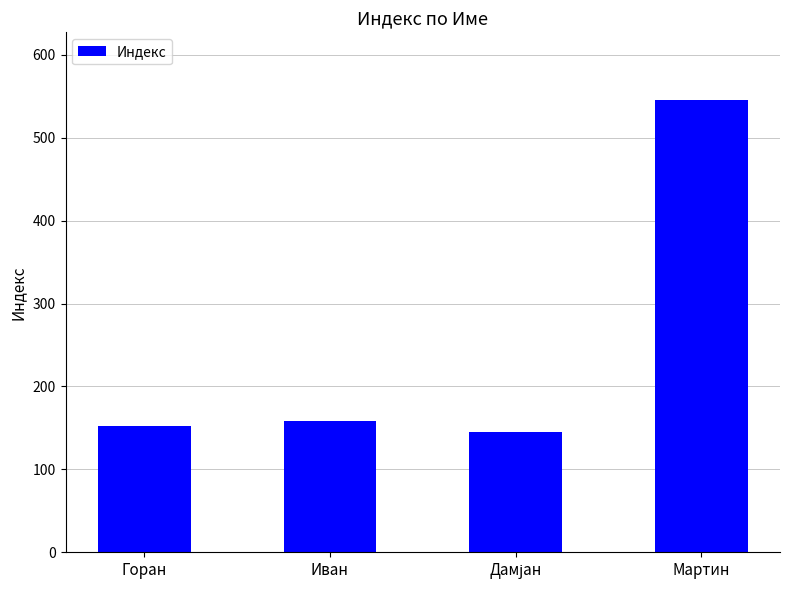

Which has a higher value, Мартин or Горан?

Мартин